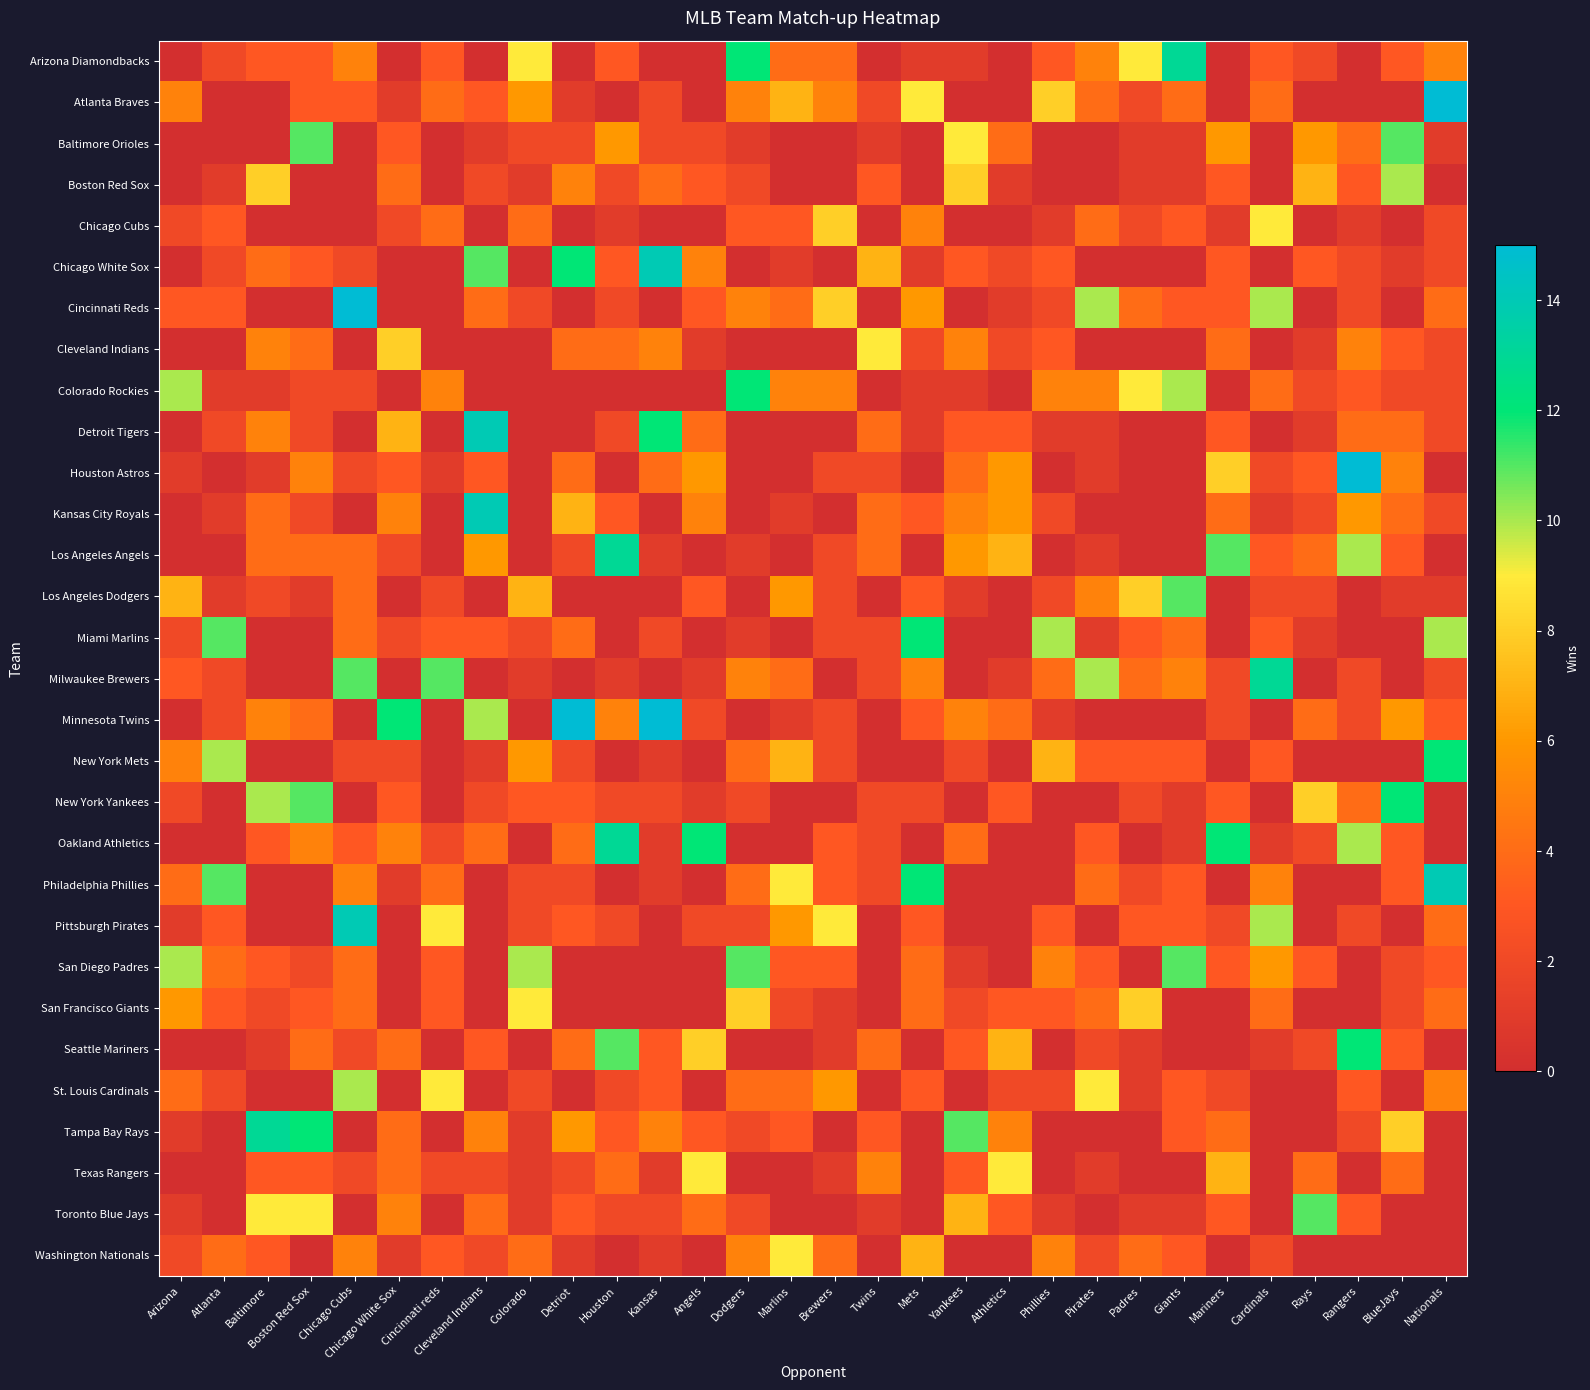

At which category is the sum across all series the highest?

Chicago Cubs